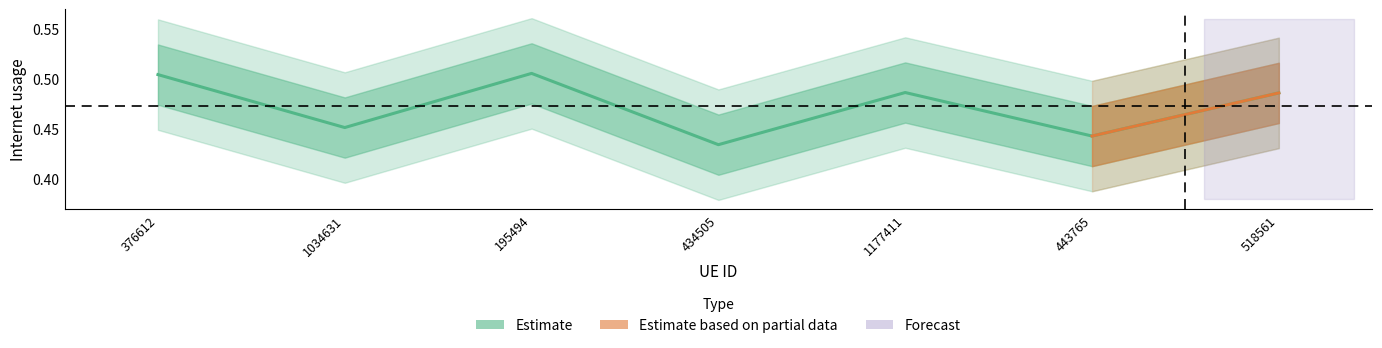

How many values are between 0 and 1?

7